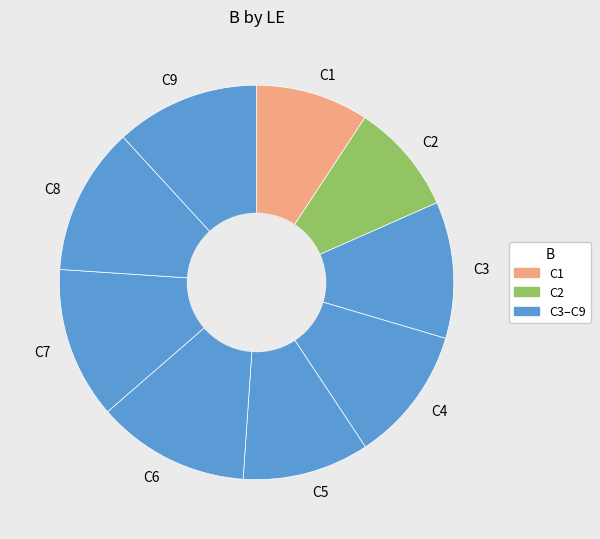

Between C5 and C1, which is larger?

C5